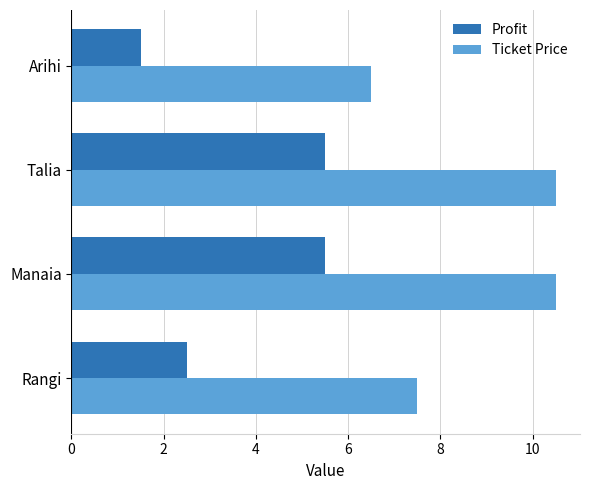

True or false: Profit has a value of 8.4 at Manaia.

False